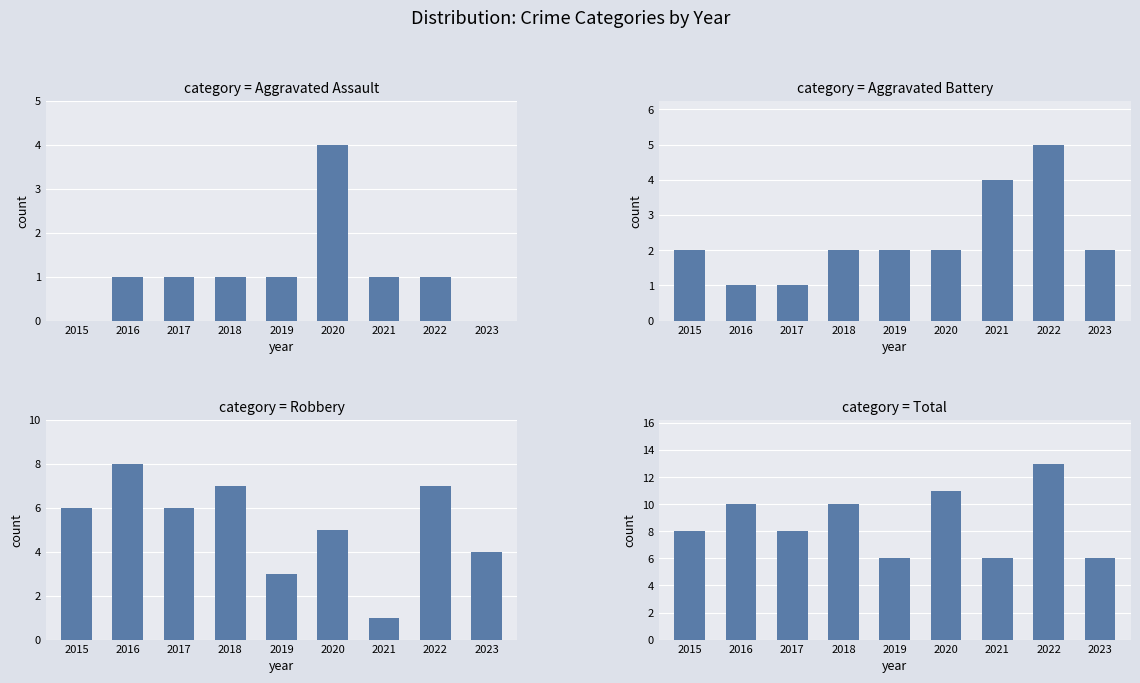

Are the bars horizontal?

No